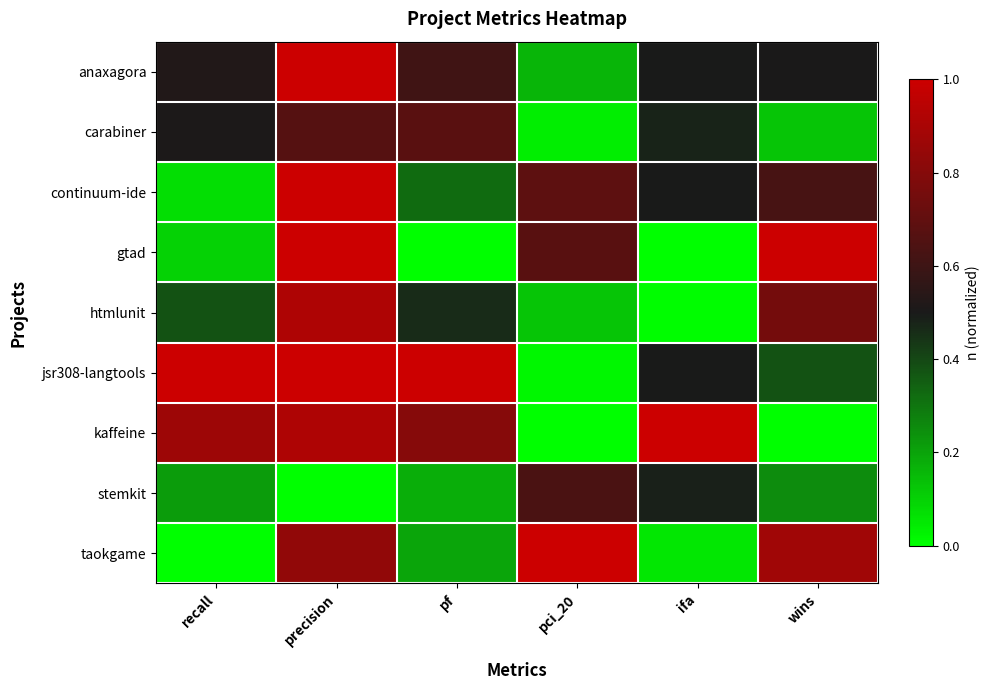

What is the total value across all series at wins?

4.5